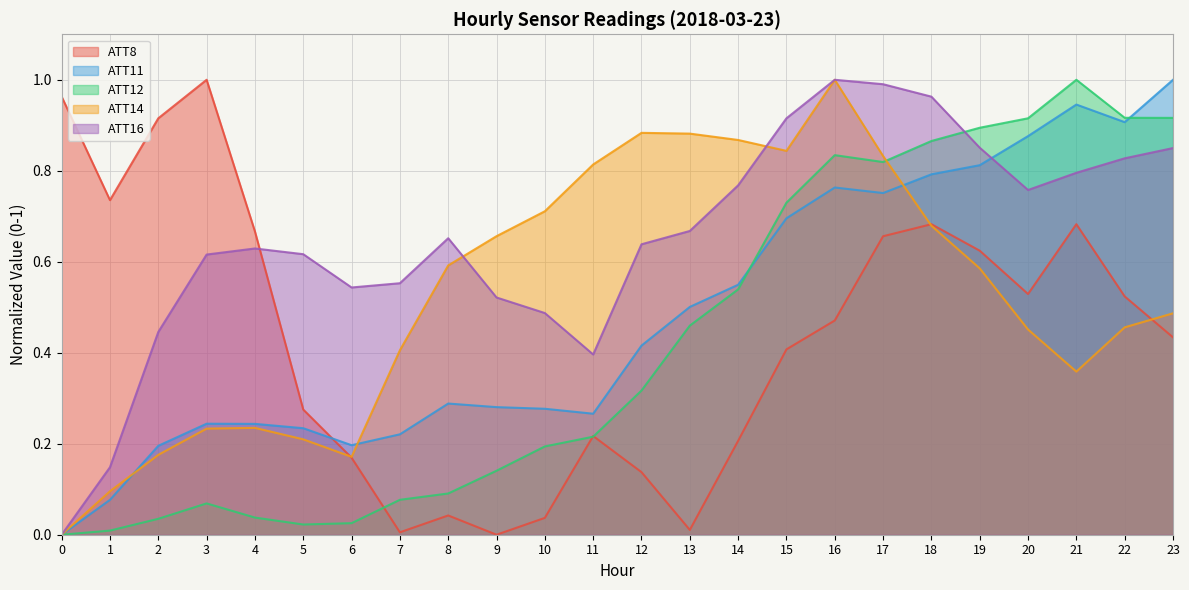

Between which two adjacent categories do ATT16 and ATT12 first intersect?

18 and 19